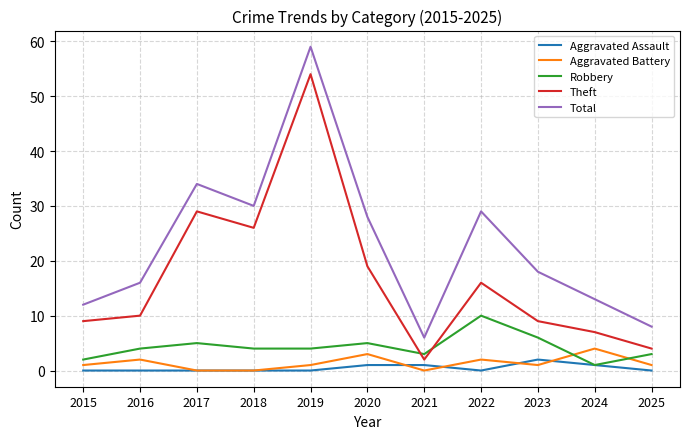

Where is Theft nearest to the value 28?

2017